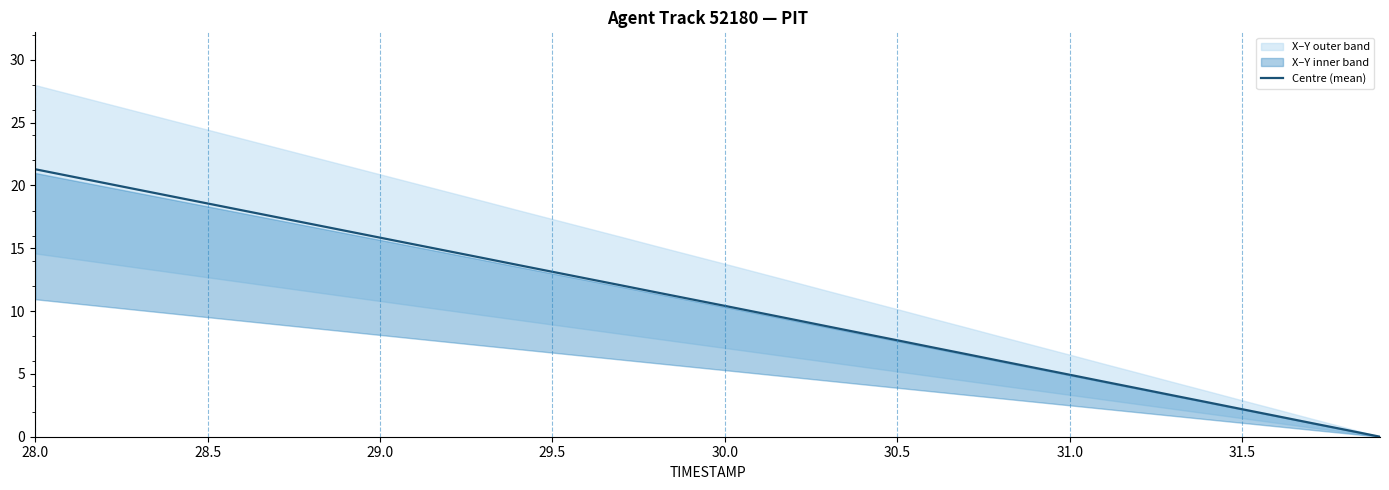

What is the difference between the maximum and second lowest values?

20.7